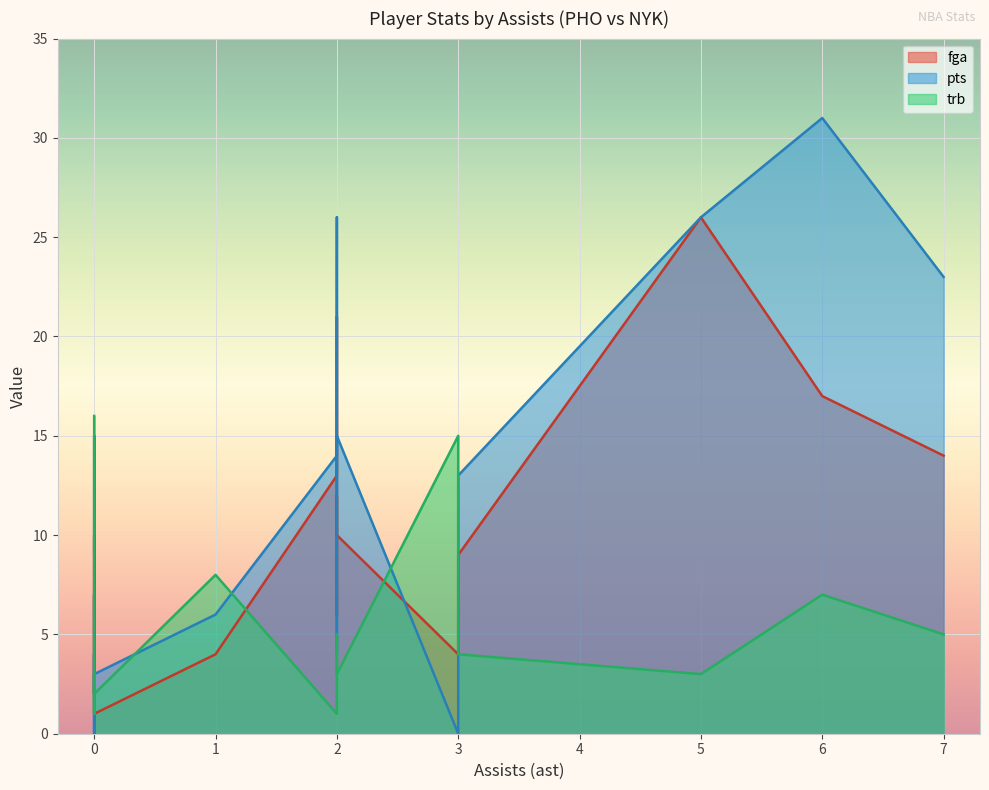

What is the label of the 10th point from the right?

6